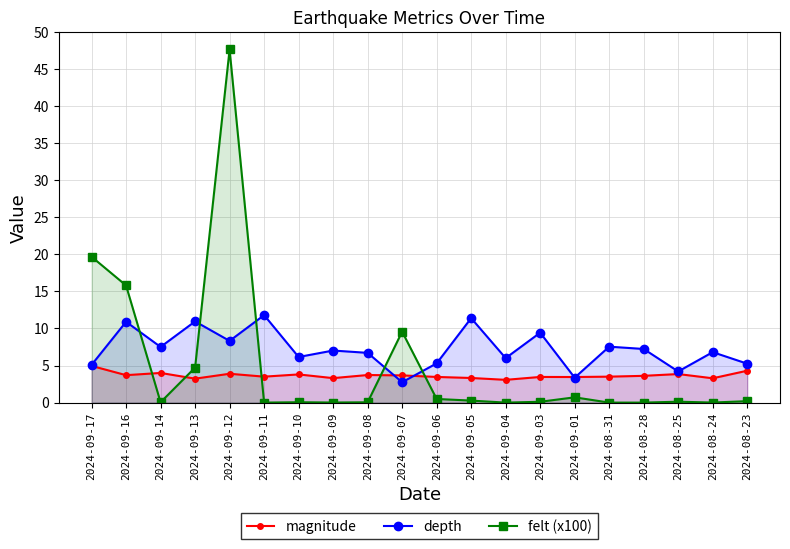

True or false: magnitude and felt (x100) intersect in this chart.

True